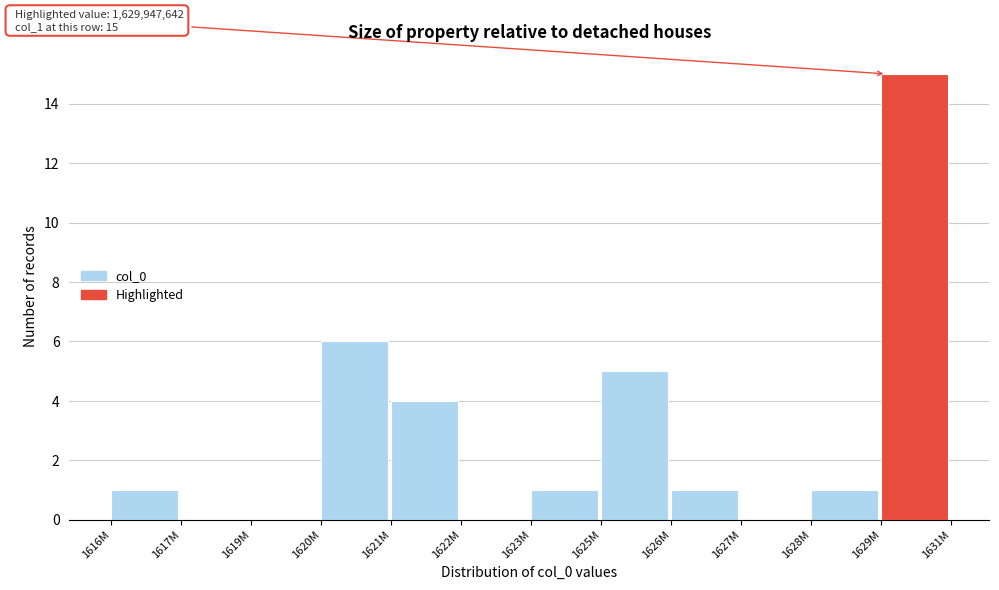

Reading left to right, extract all data points from this chart.

1616M=1	1617M=0	1619M=0	1620M=6	1621M=4	1622M=0	1623M=1	1625M=5	1626M=1	1627M=0	1628M=1	1629M=15